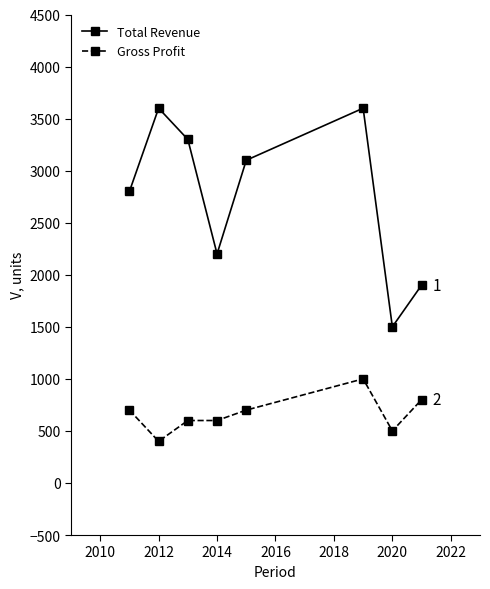

Which series has the largest total across all categories?

Total Revenue